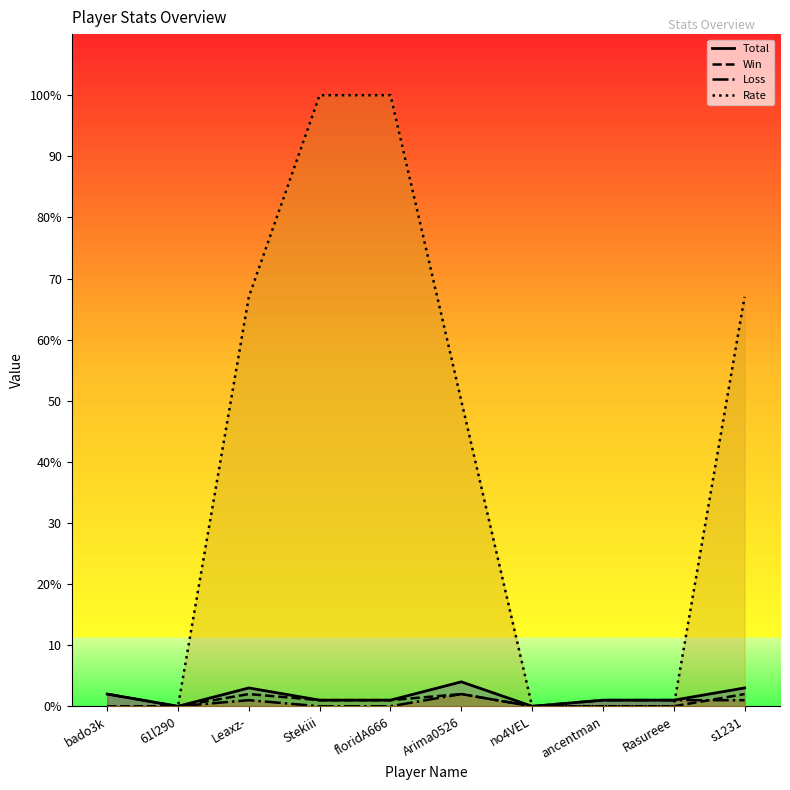

What is the value of the Win point at the 6th from the left?

2